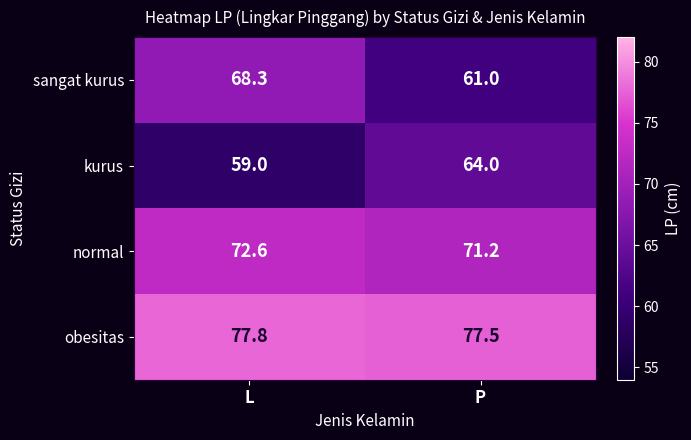

What is the difference between the maximum and minimum values in the kurus series?

5.0